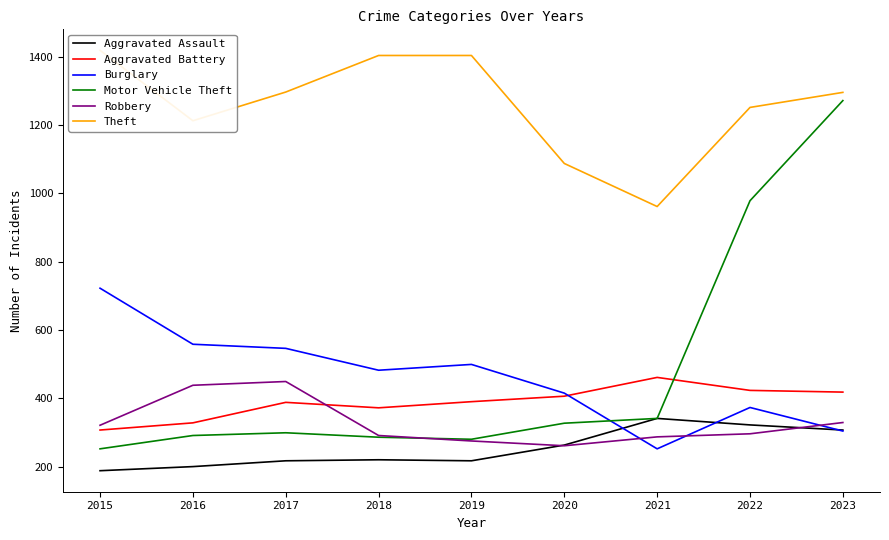

In Aggravated Assault, how many points are higher than both neighbors (excluding endpoints)?

2